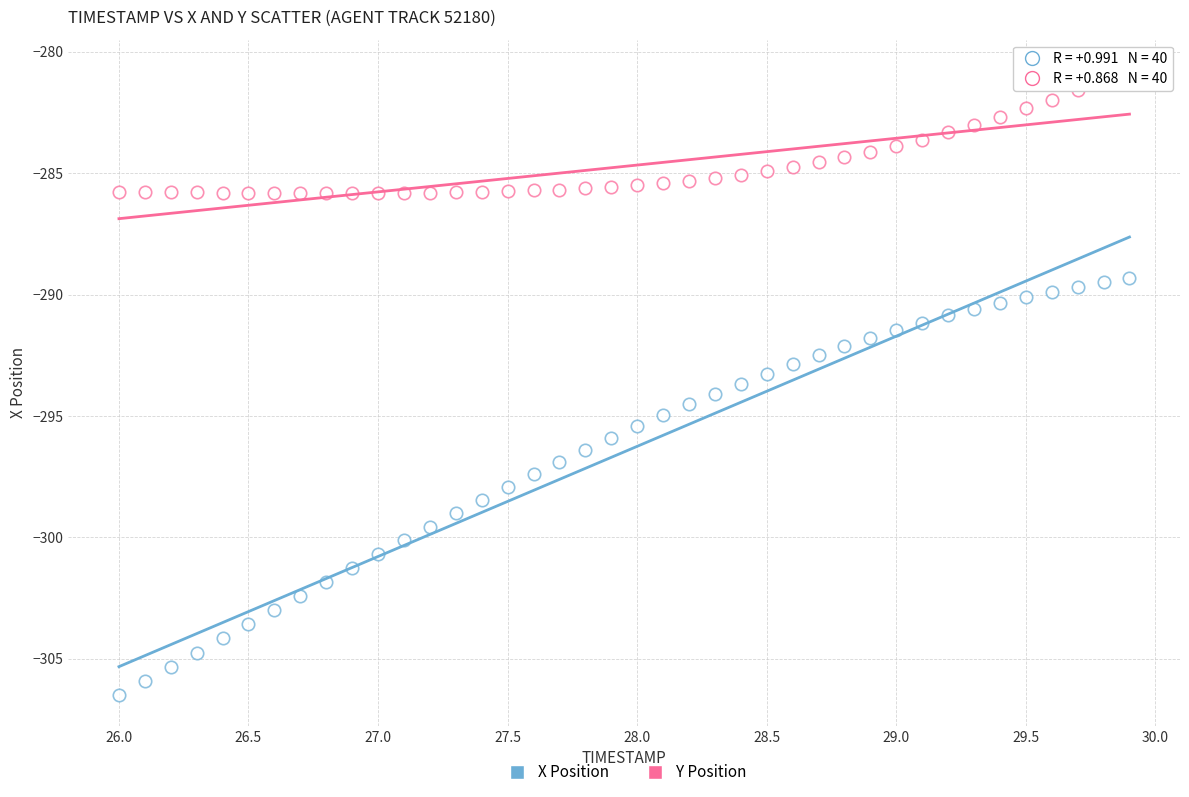

How many points are shown in the scatter plot?

80